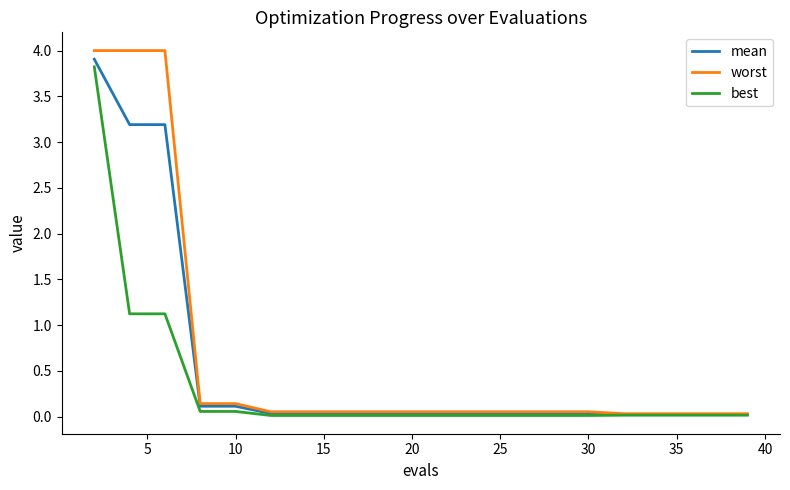

What is the maximum value shown in the chart?

4.0